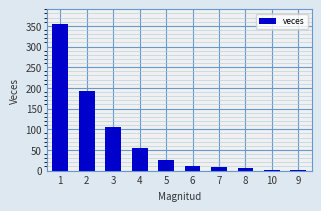

The value at 7 is 9. True or false?

True